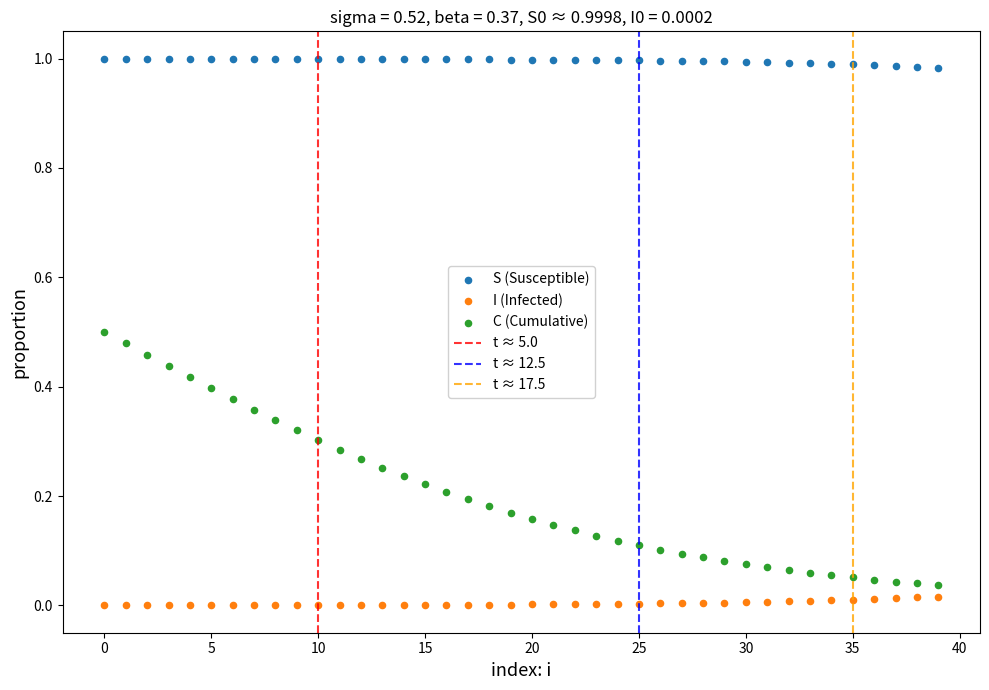

Which series reaches the maximum Y coordinate?

S (Susceptible)